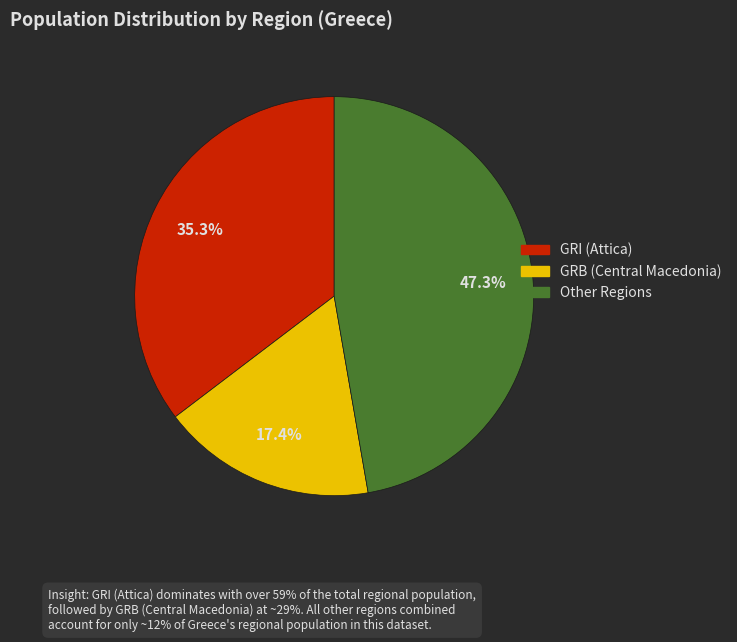

To the nearest percent, what is the average slice percentage?

33%